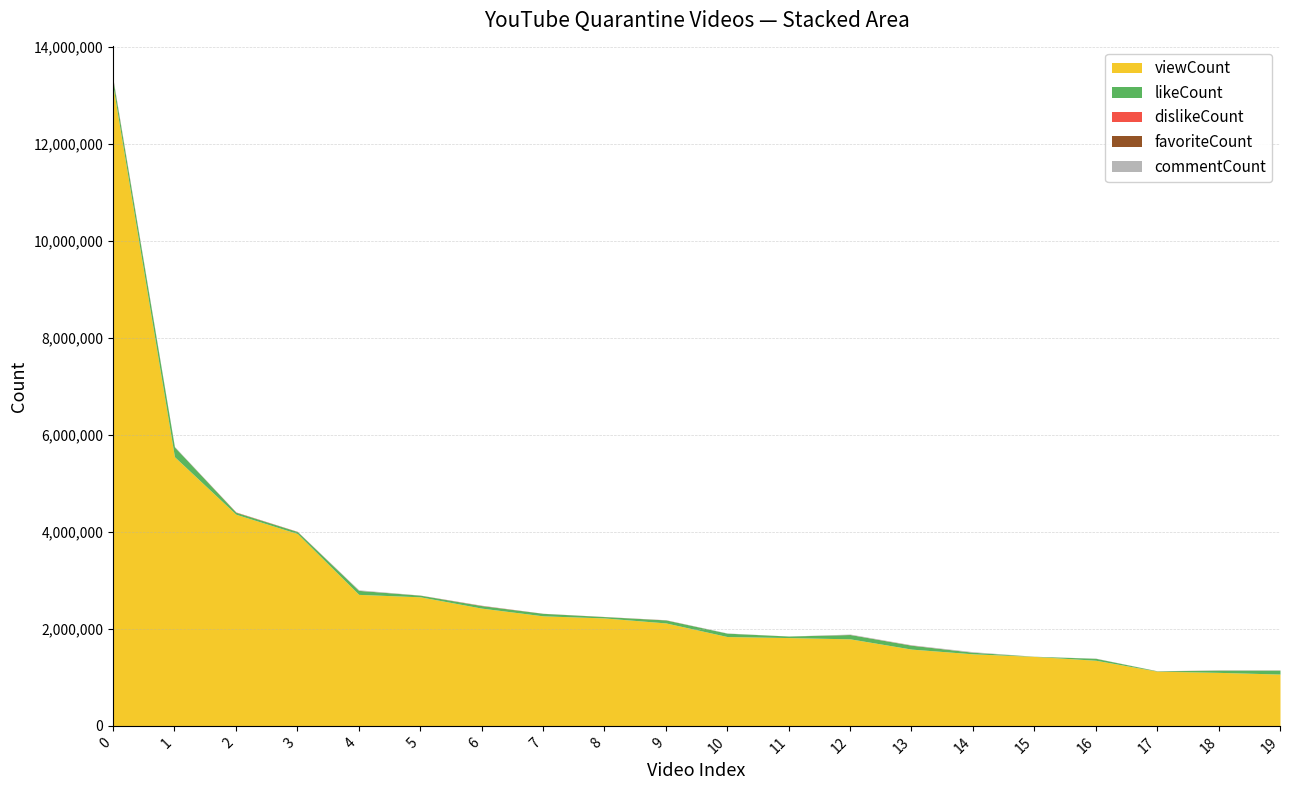

True or false: likeCount and commentCount intersect in this chart.

False